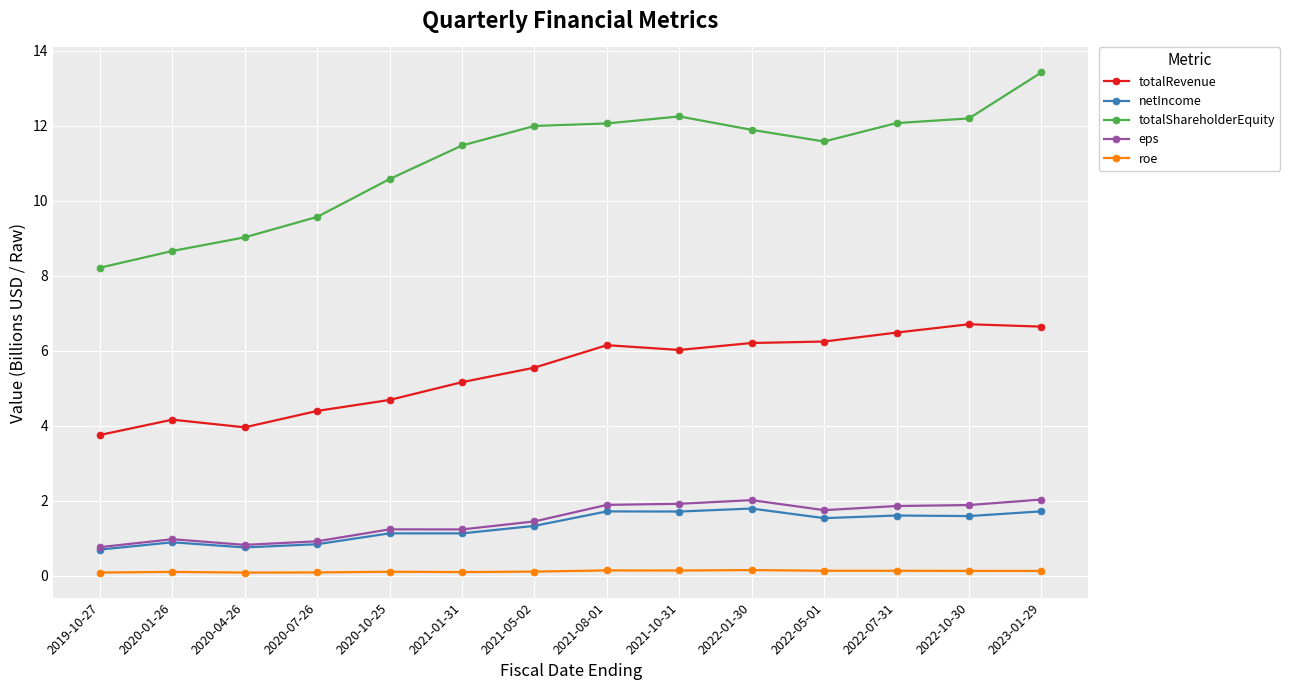

True or false: roe and eps cross at least once.

False